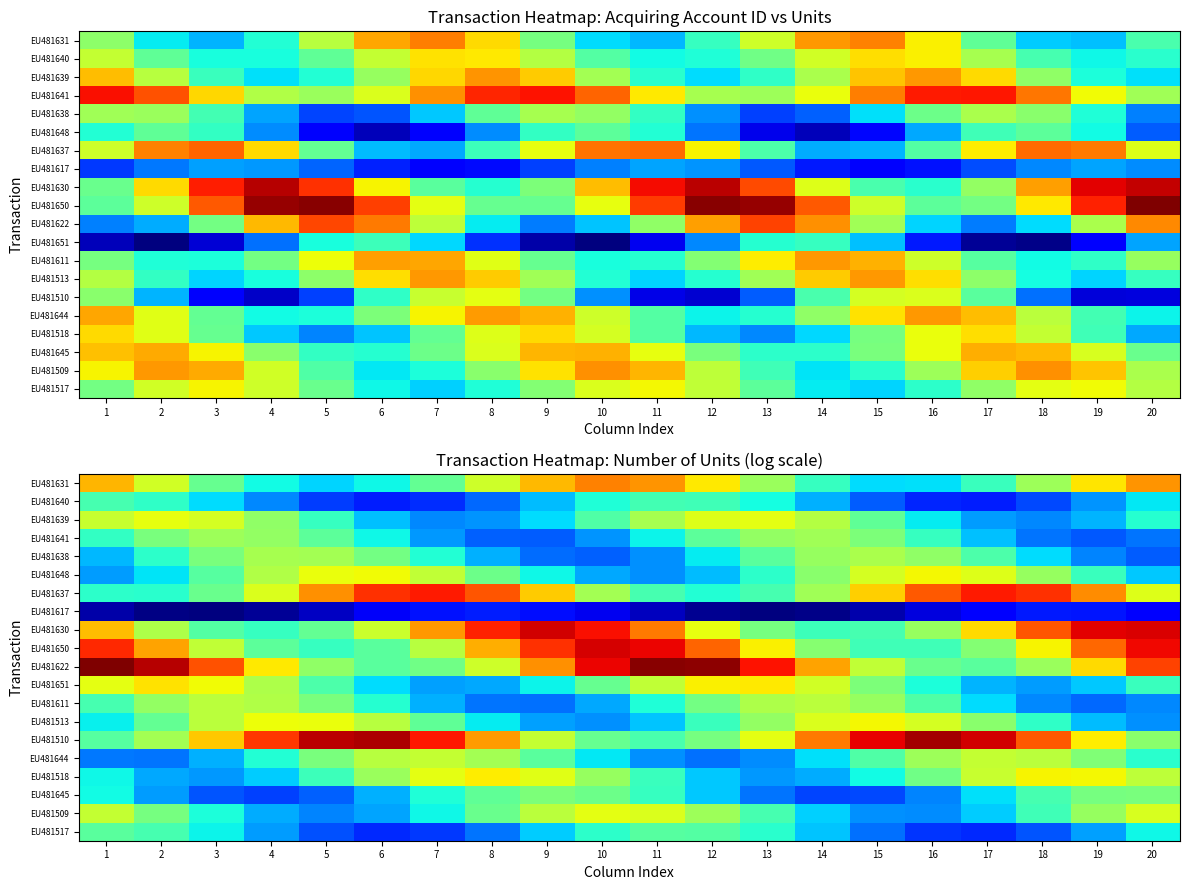

Count the EU481630 values in the range 0 to 1.

20